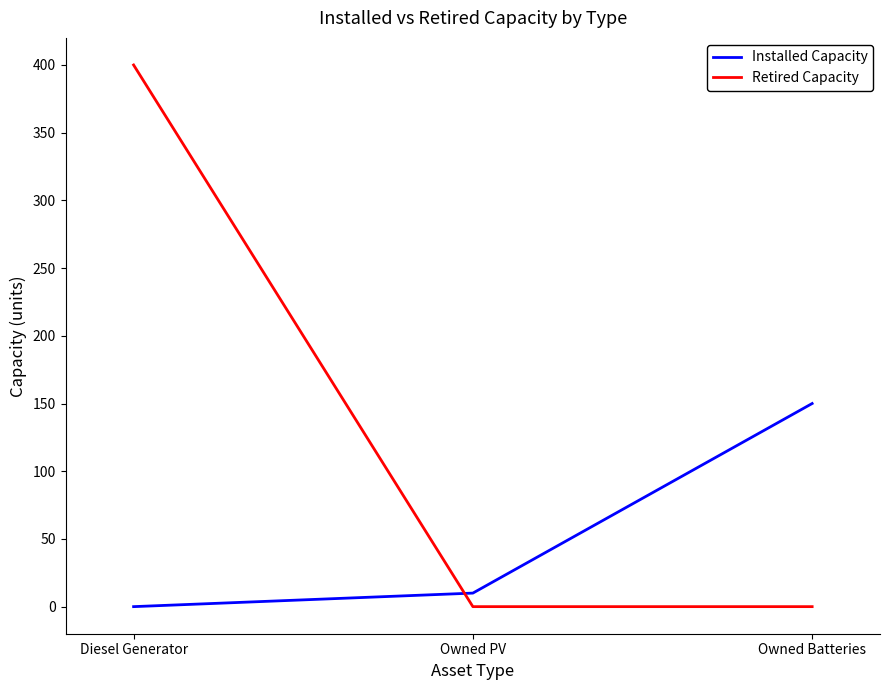

Between Owned PV and Owned Batteries, which series saw the biggest shift?

Installed Capacity